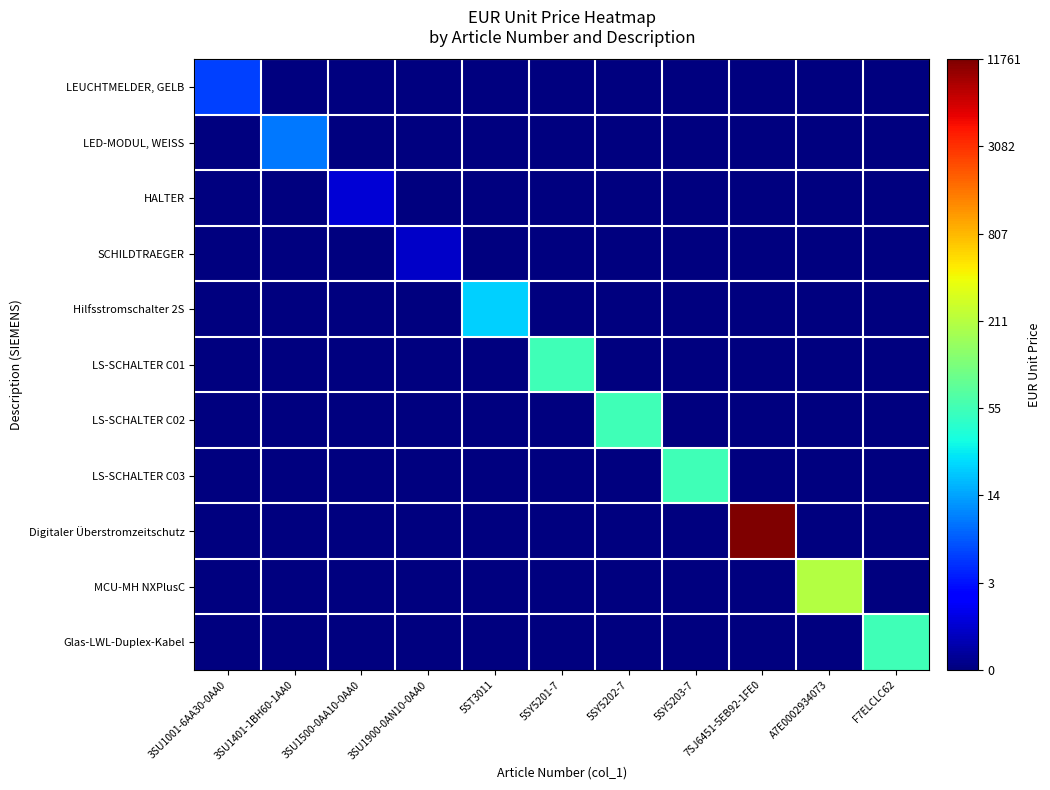

At how many categories does at least one series exceed 7?

1